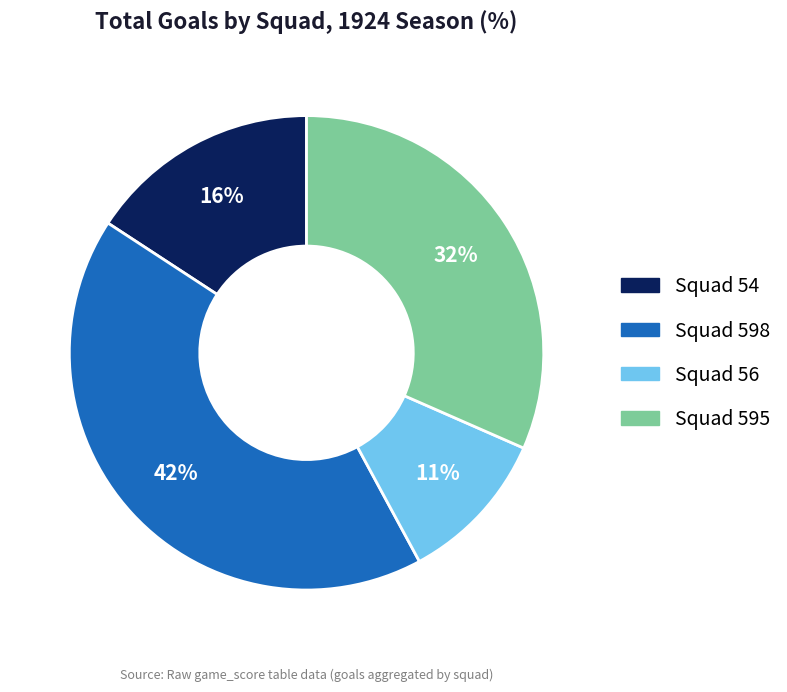

The Squad 54 slice represents 22% of the pie. True or false?

False